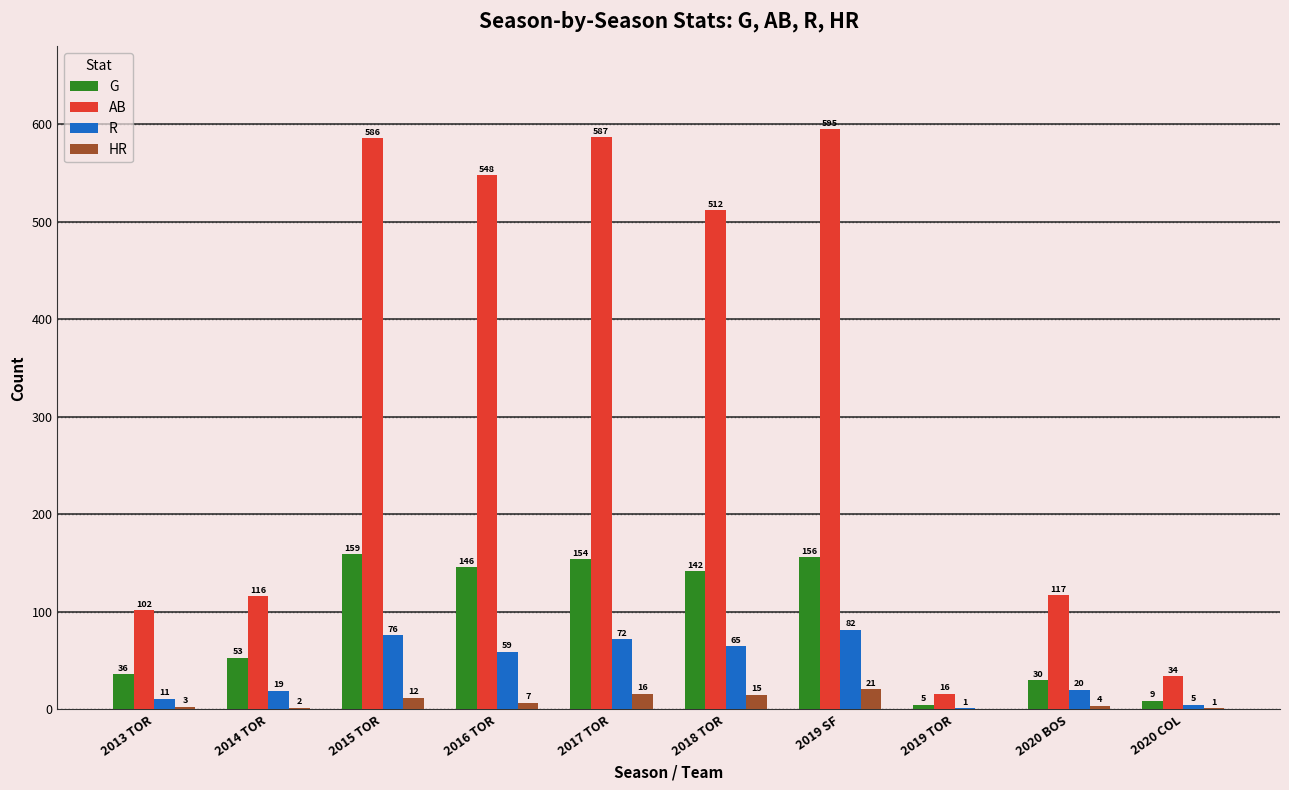

Reading left to right, transcribe all the data shown in this chart.

G: 2013 TOR=36	2014 TOR=53	2015 TOR=159	2016 TOR=146	2017 TOR=154	2018 TOR=142	2019 SF=156	2019 TOR=5	2020 BOS=30	2020 COL=9
AB: 2013 TOR=102	2014 TOR=116	2015 TOR=586	2016 TOR=548	2017 TOR=587	2018 TOR=512	2019 SF=595	2019 TOR=16	2020 BOS=117	2020 COL=34
R: 2013 TOR=11	2014 TOR=19	2015 TOR=76	2016 TOR=59	2017 TOR=72	2018 TOR=65	2019 SF=82	2019 TOR=1	2020 BOS=20	2020 COL=5
HR: 2013 TOR=3	2014 TOR=2	2015 TOR=12	2016 TOR=7	2017 TOR=16	2018 TOR=15	2019 SF=21	2019 TOR=0	2020 BOS=4	2020 COL=1